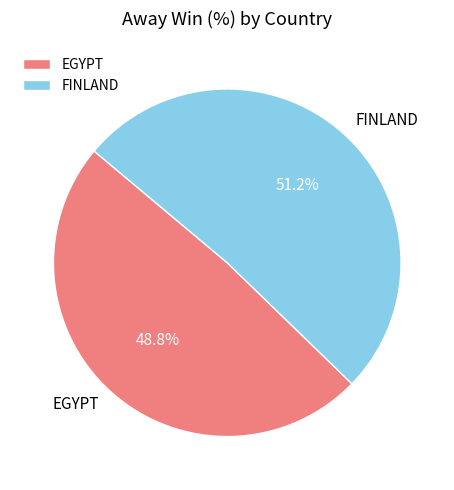

Rank the categories by value from highest to lowest.

FINLAND, EGYPT